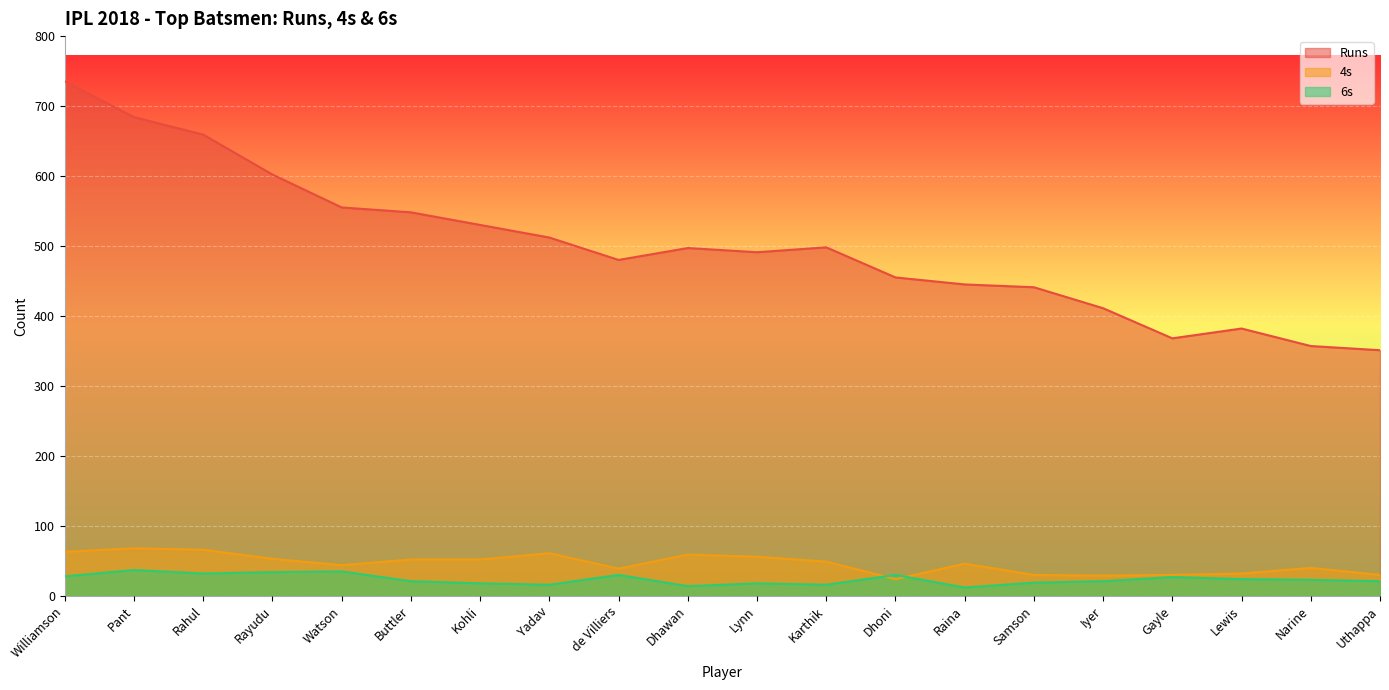

What are all the series names shown in the legend?

Runs, 4s, 6s